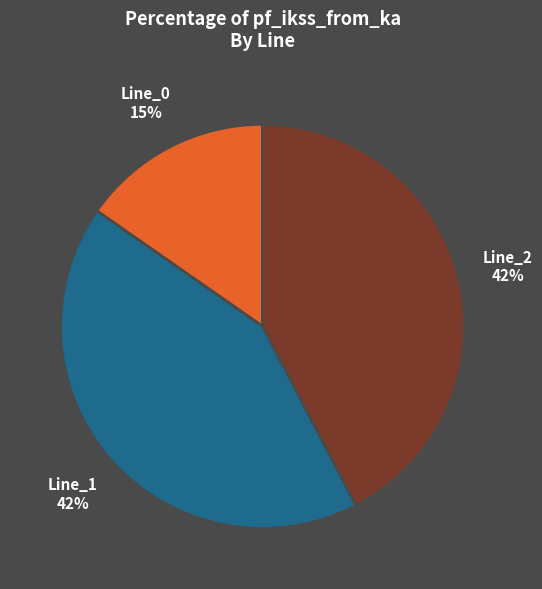

The Line_2 slice represents 49% of the pie. True or false?

False